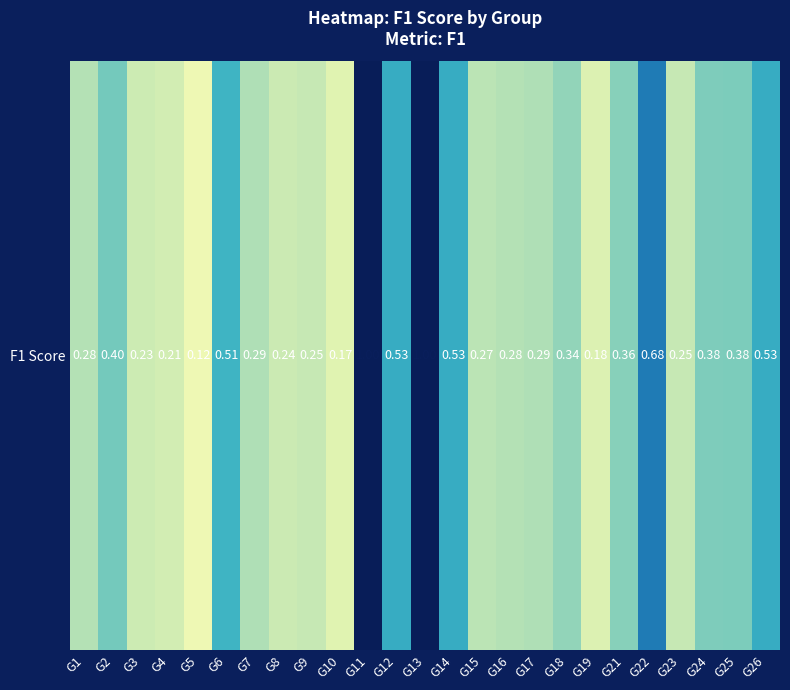

List the labels in order of value, largest first.

G11, G13, G22, G14, G12, G26, G6, G2, G25, G24, G21, G18, G7, G17, G1, G16, G15, G9, G23, G8, G3, G4, G19, G10, G5